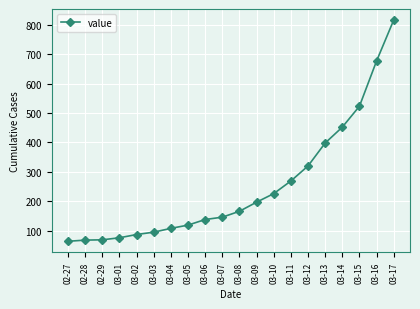

What is the value of the 5th point from the left?

87